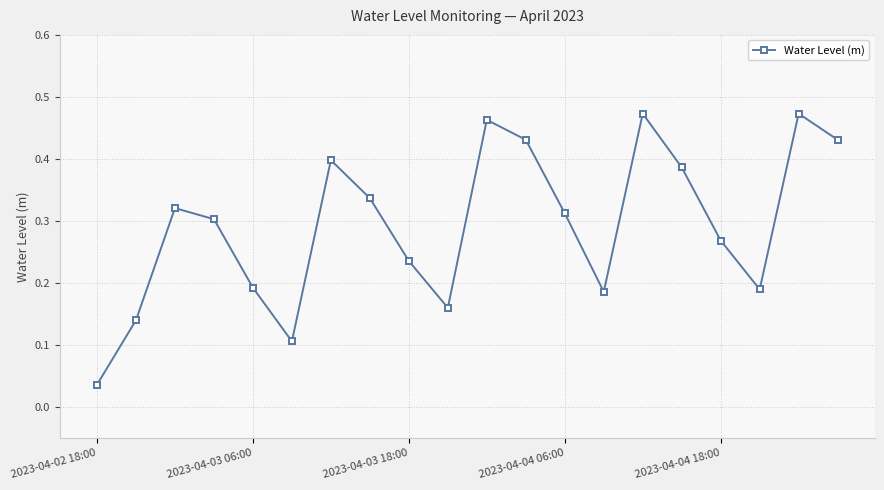

Does the chart have visible grid lines?

Yes